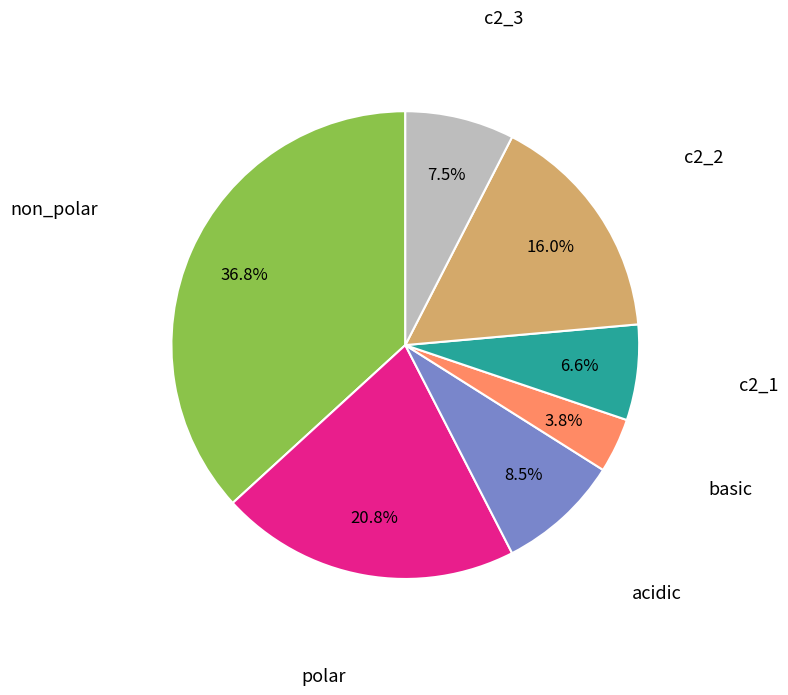

Is there a majority slice in this chart?

No